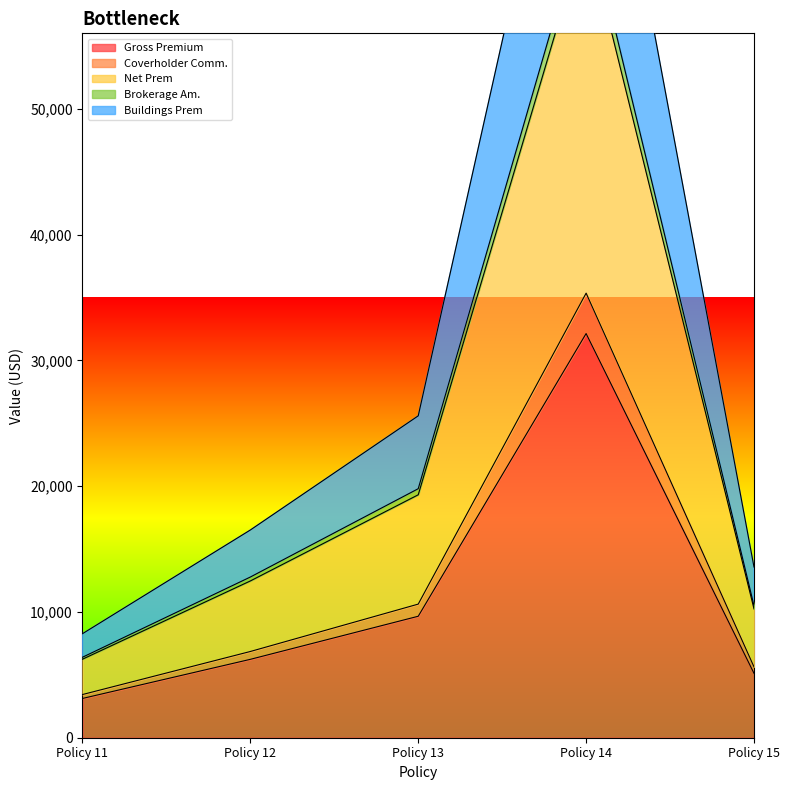

Which series changed the most between Policy 13 and Policy 15?

Buildings Prem